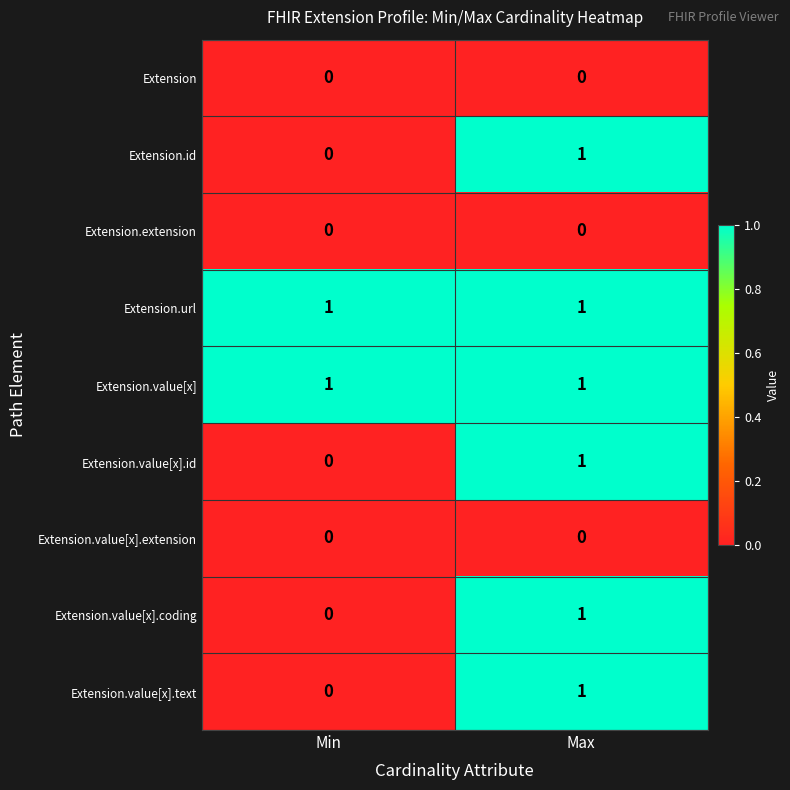

Reading right to left, transcribe all the data shown in this chart.

Extension: 0	0
Extension.id: 1	0
Extension.extension: 0	0
Extension.url: 1	1
Extension.value[x]: 1	1
Extension.value[x].id: 1	0
Extension.value[x].extension: 0	0
Extension.value[x].coding: 1	0
Extension.value[x].text: 1	0